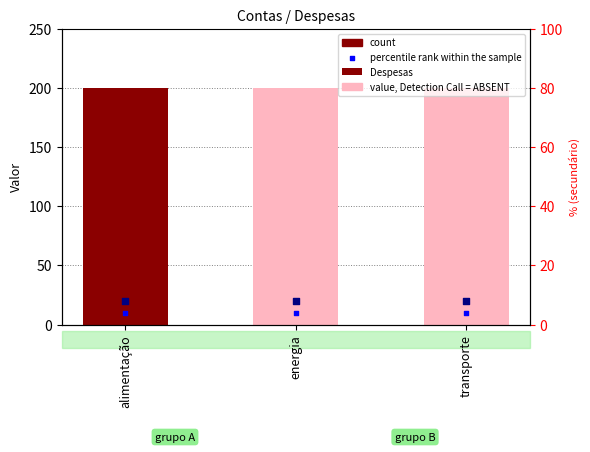

Is the value of Despesas at alimentação greater than the value of rank, Detection Call = ABSENT at alimentação?

Yes